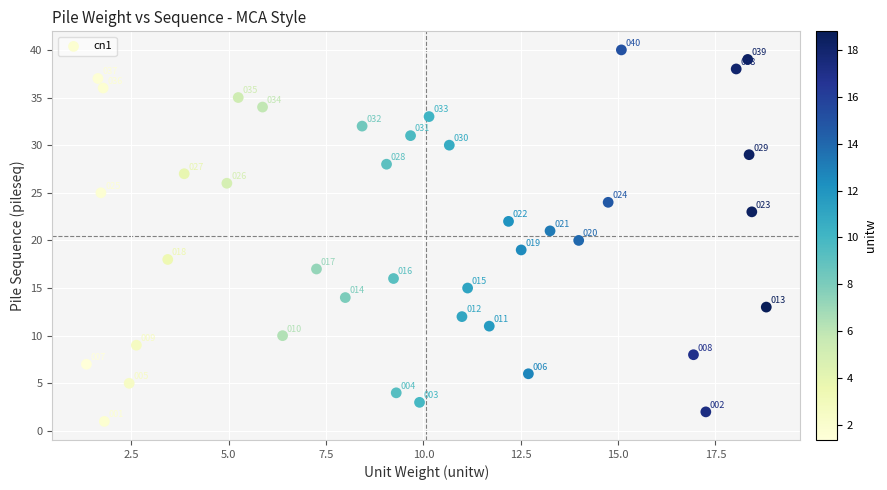

What is the range of Y values (max minus min)?

39